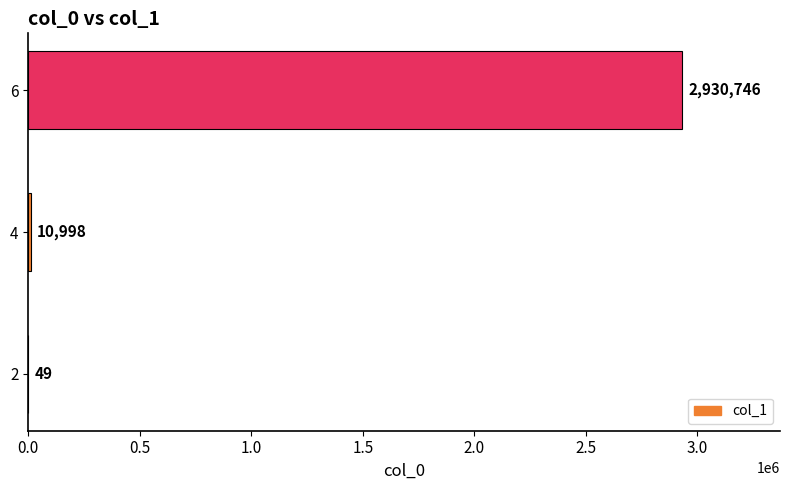

Which label corresponds to the largest value in the chart?

6